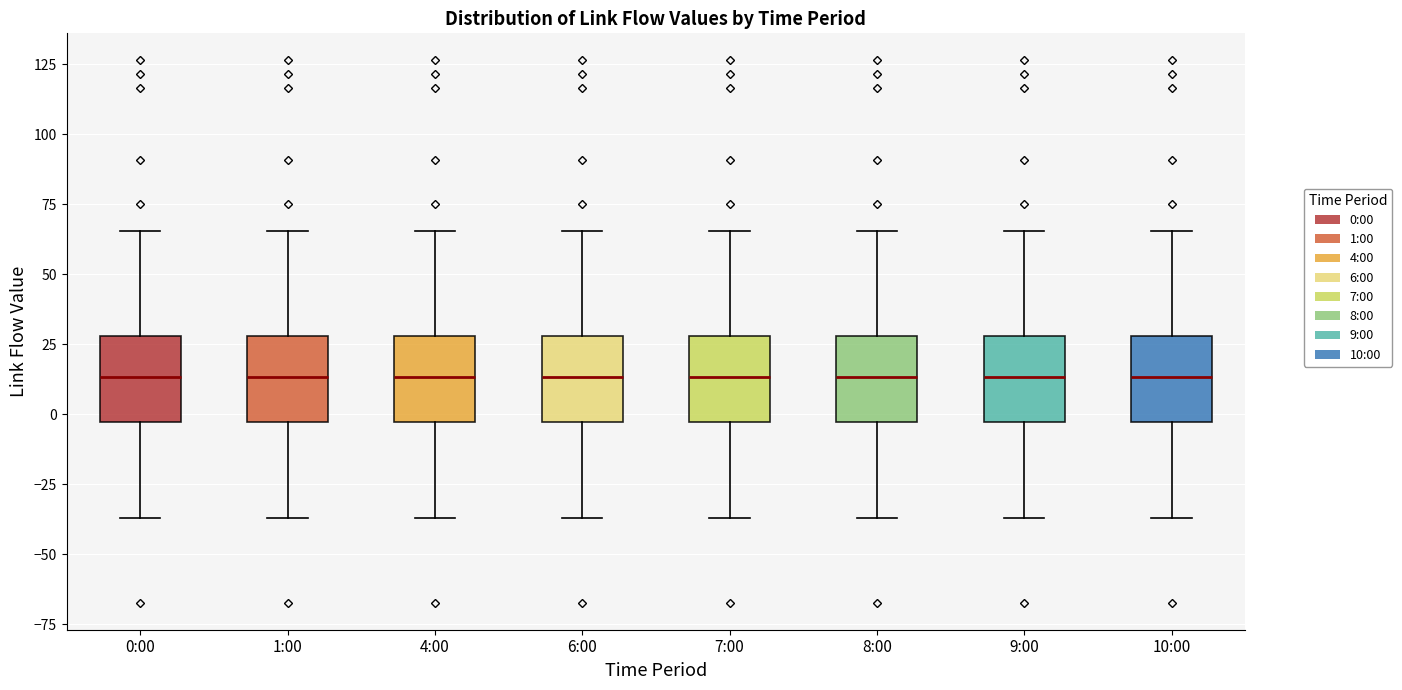

Reading left to right, read every box against the y-axis: the position of its median line, the range the box covers, and the ends of its whiskers. The values are not printed on the chart, so give them approximately, as read against the axis.

0:00: median 15, box -5 to 30, whiskers -35 to 65
1:00: median 15, box -5 to 30, whiskers -35 to 65
4:00: median 15, box -5 to 30, whiskers -35 to 65
6:00: median 15, box -5 to 30, whiskers -35 to 65
7:00: median 15, box -5 to 30, whiskers -35 to 65
8:00: median 15, box -5 to 30, whiskers -35 to 65
9:00: median 15, box -5 to 30, whiskers -35 to 65
10:00: median 15, box -5 to 30, whiskers -35 to 65